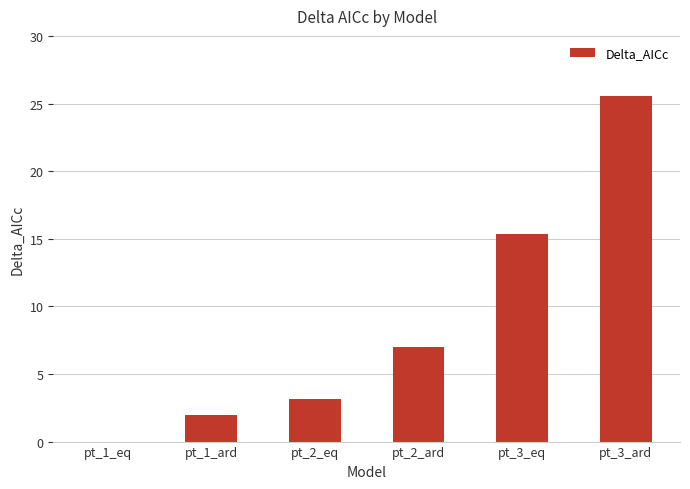

Reading left to right, transcribe all the data shown in this chart.

pt_1_eq=0.0	pt_1_ard=2.0	pt_2_eq=3.1	pt_2_ard=7.0	pt_3_eq=15.4	pt_3_ard=25.6